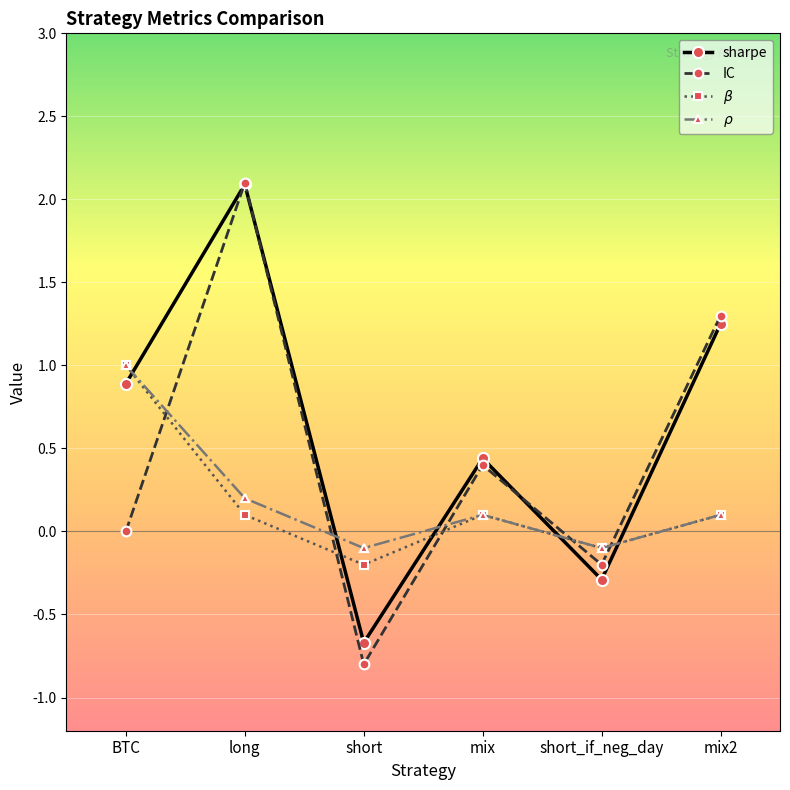

True or false: IC has a value of 0.0 at BTC.

True